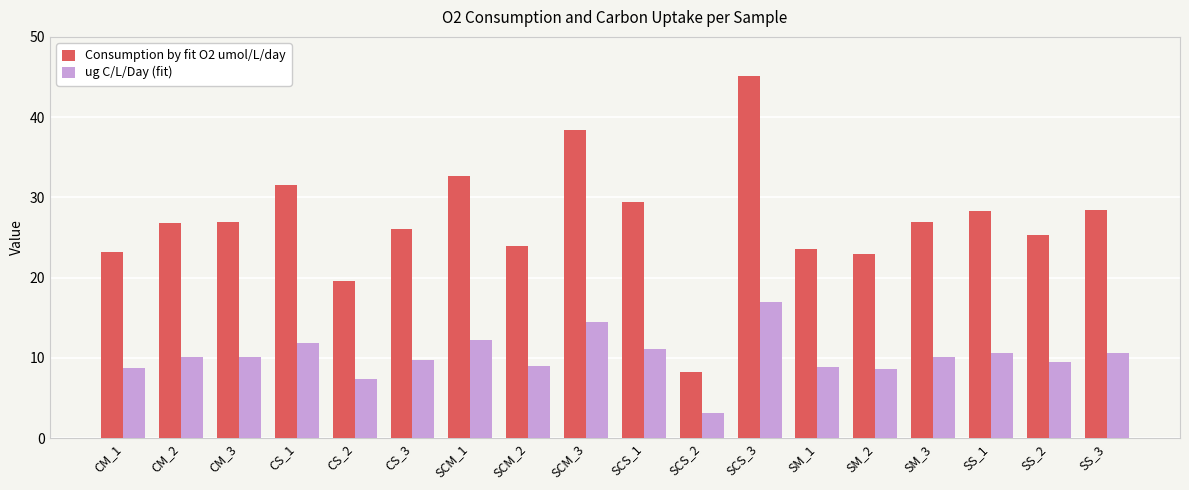

What is the difference between the maximum and minimum values in the Consumption by fit O2 umol/L/day series?

36.9